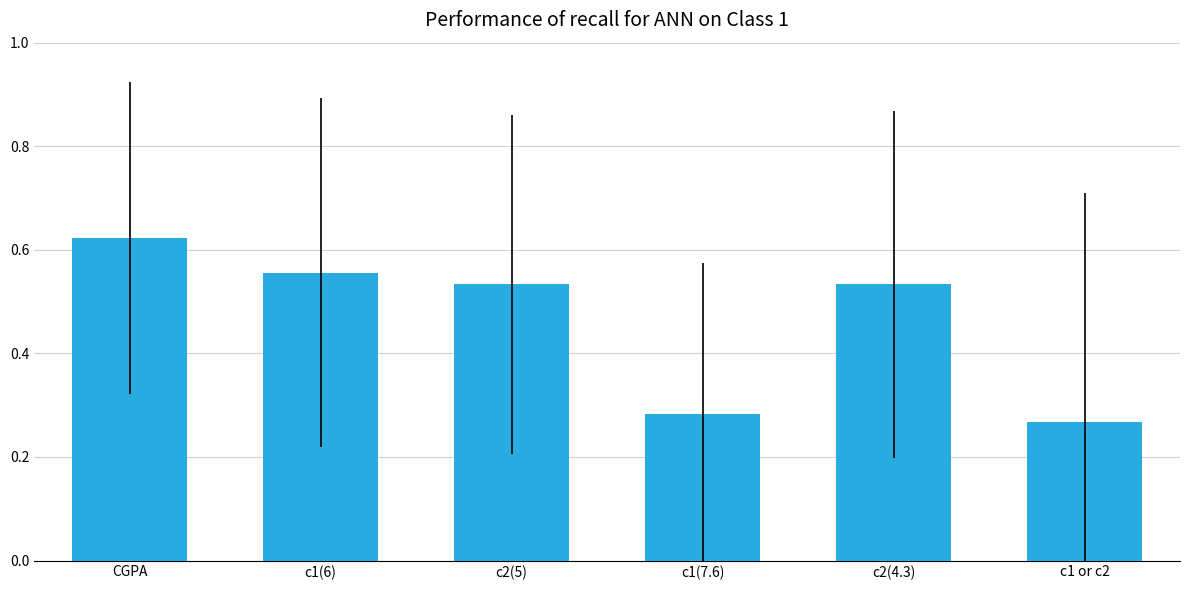

Count the values in the range 0 to 1.

6